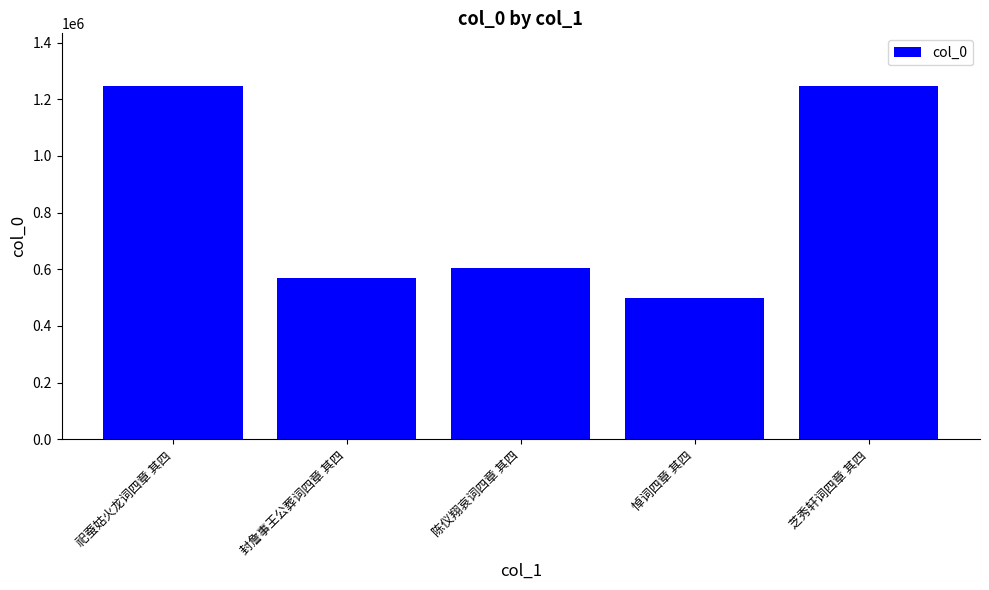

What is the value of the 5th bar from the left?

1245698